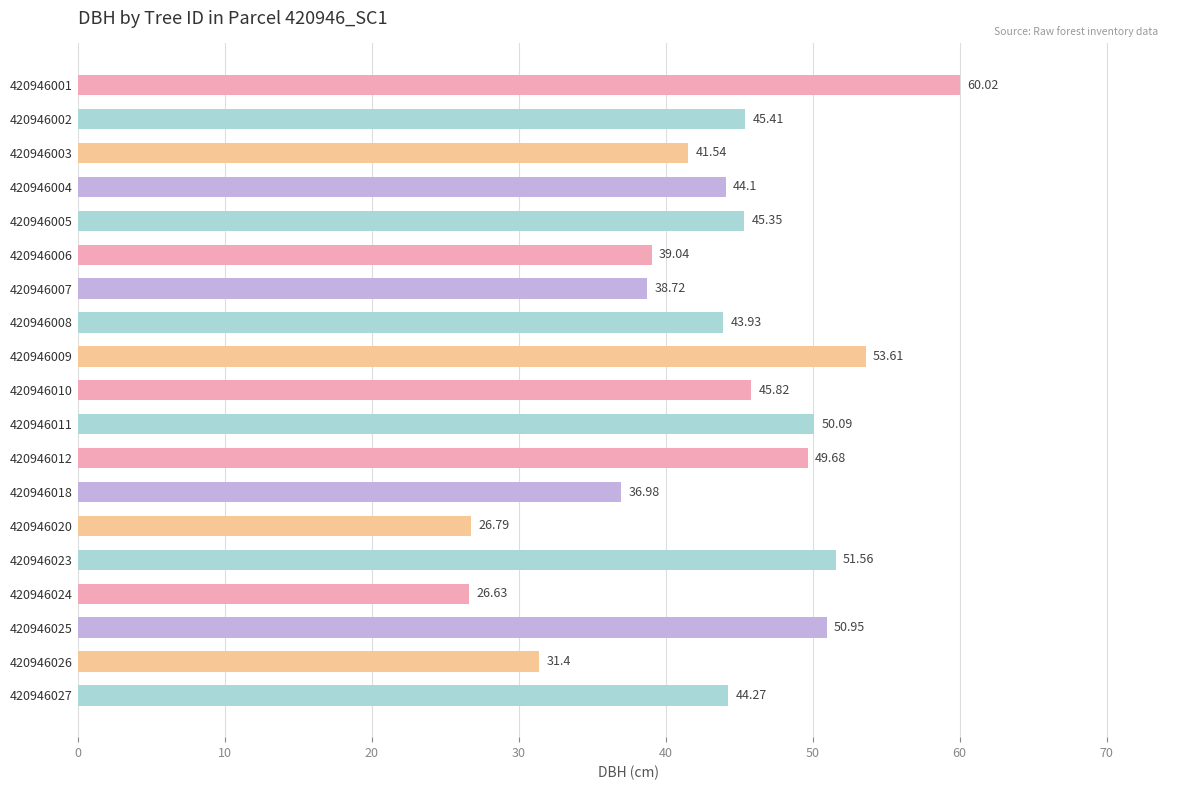

Does the chart contain stacked bars?

No